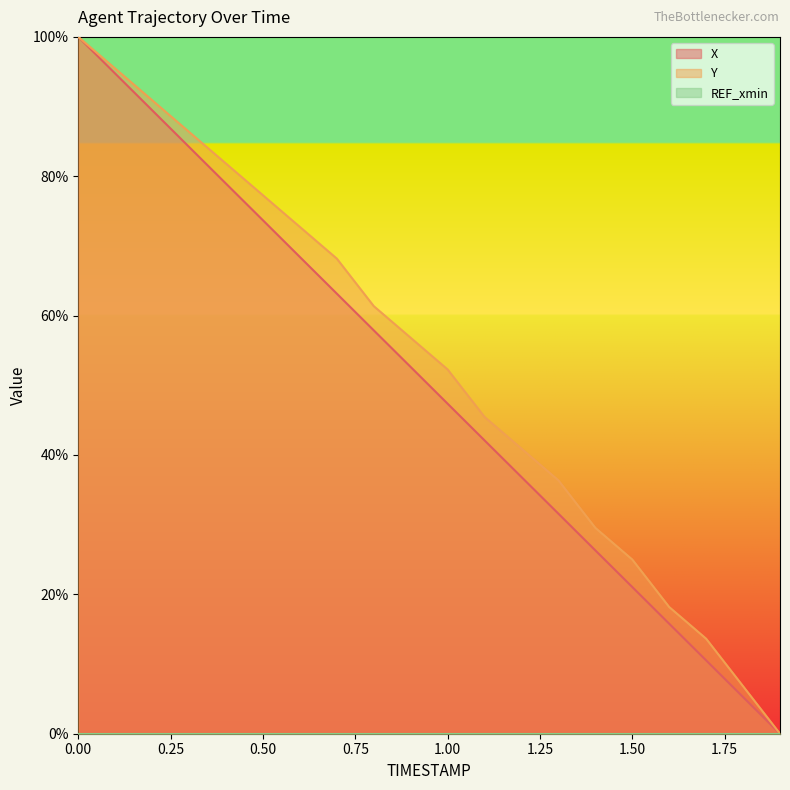

True or false: X has more than 1 points higher than both neighbors.

False